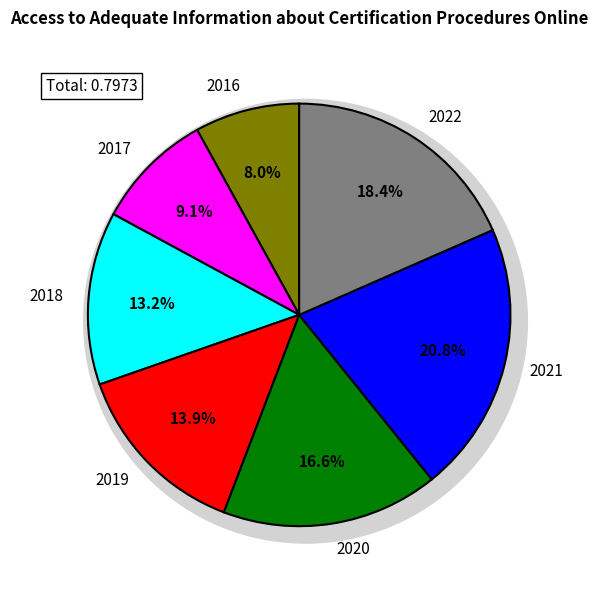

Is it true that 2018 is 1% of the pie?

False